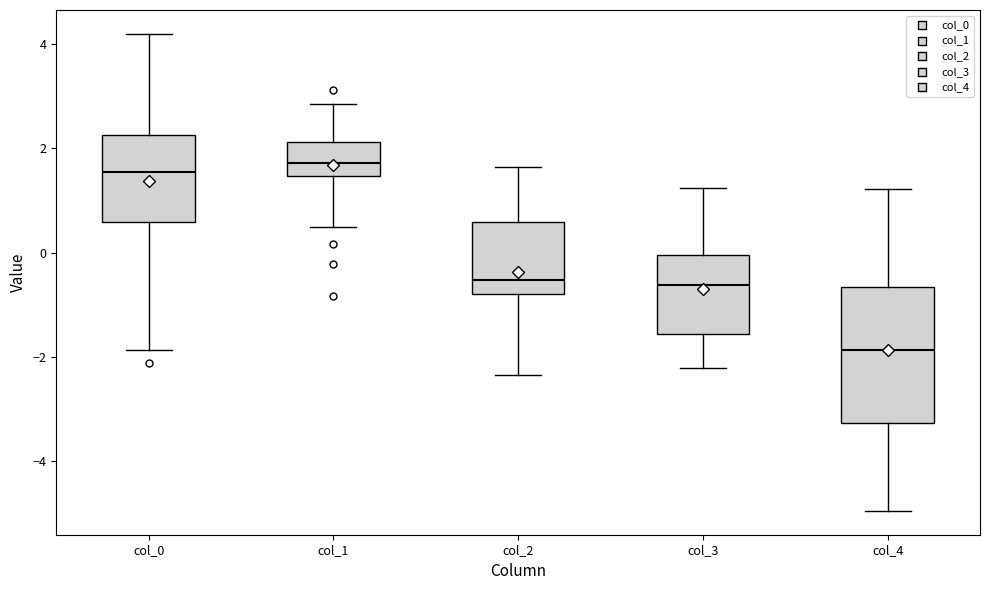

Reading left to right, transcribe this box plot: for each box, give where its median line is, the range the box spans, and where its two whiskers end, as read against the y-axis. The values are not printed on the chart, so give them approximately, as read against the axis.

col_0: median 1.6, box 0.6 to 2.2, whiskers -1.8 to 4.2
col_1: median 1.8, box 1.4 to 2.2, whiskers 0.6 to 2.8
col_2: median -0.6, box -0.8 to 0.6, whiskers -2.4 to 1.6
col_3: median -0.6, box -1.6 to 0.0, whiskers -2.2 to 1.2
col_4: median -1.8, box -3.2 to -0.6, whiskers -5.0 to 1.2